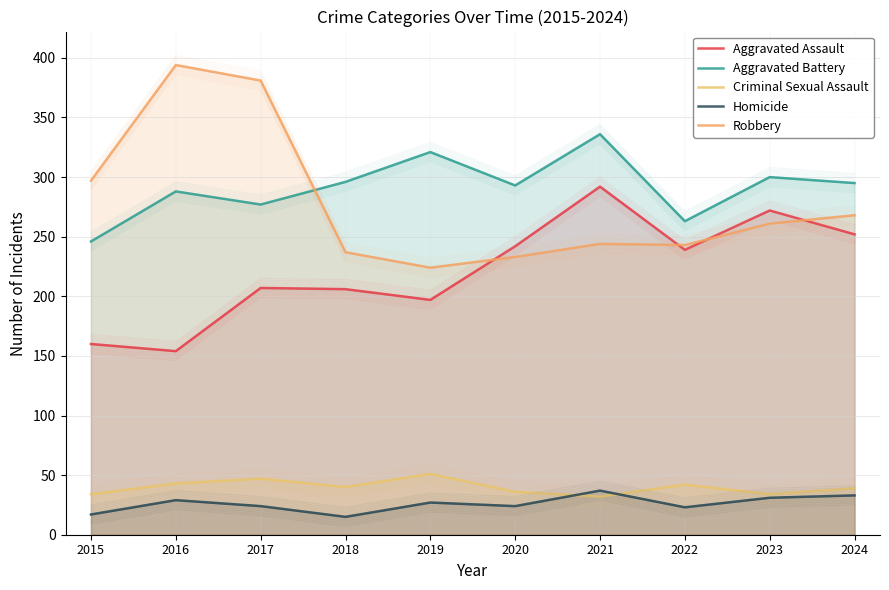

How many data points in Aggravated Assault are less than 239?

5